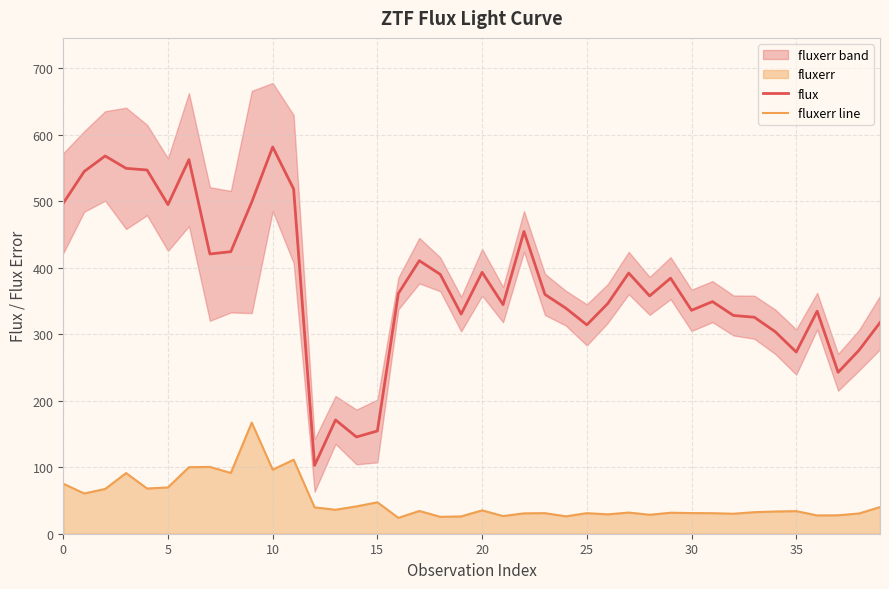

Reading left to right, extract all data points from this chart.

flux: 497.0	544.7	568.0	549.4	546.9	494.8	562.6	420.6	424.1	498.8	581.5	518.3	102.6	171.1	145.5	154.5	361.2	410.6	390.0	330.3	393.0	344.5	454.5	359.8	339.1	314.0	346.1	392.0	357.6	384.2	335.9	349.0	328.2	325.5	303.7	273.2	334.7	242.7	276.0	317.5
fluxerr line: 75.2	60.5	67.3	91.2	68.0	69.6	100.0	100.4	91.4	167.1	96.3	111.2	39.6	36.0	41.1	47.3	23.9	34.2	25.4	26.0	35.1	26.6	30.6	30.9	26.1	30.9	29.1	31.8	28.5	31.6	31.1	30.9	30.1	32.4	33.4	34.0	27.5	27.7	30.4	40.0